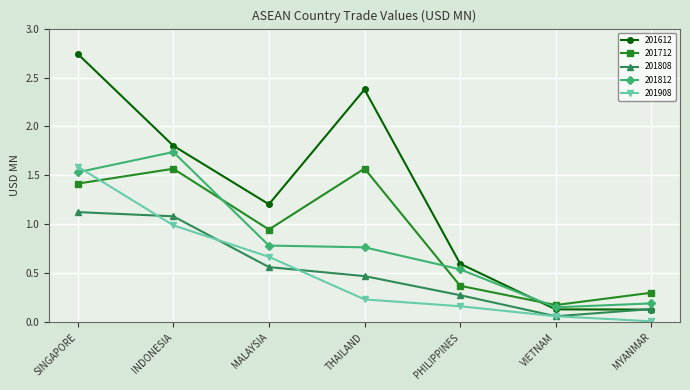

Which category has the highest value across all series?

SINGAPORE